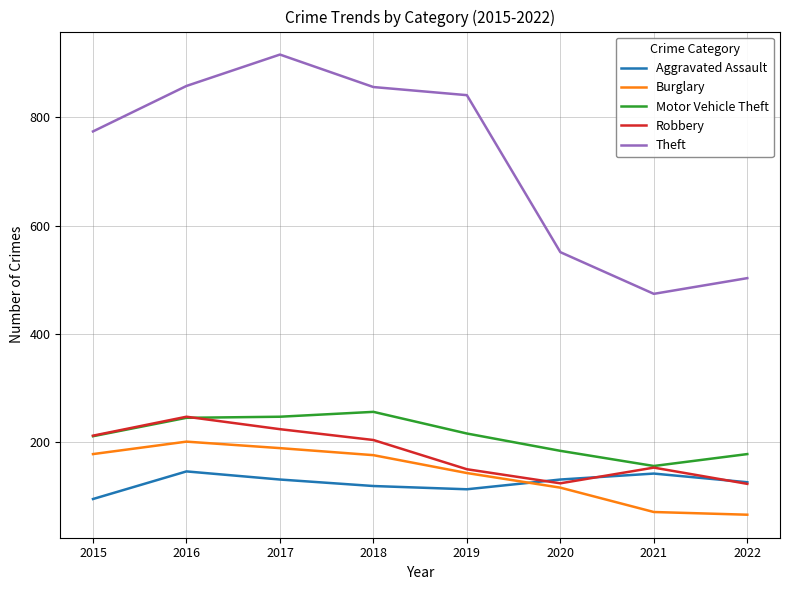

True or false: Burglary and Aggravated Assault cross at least once.

True